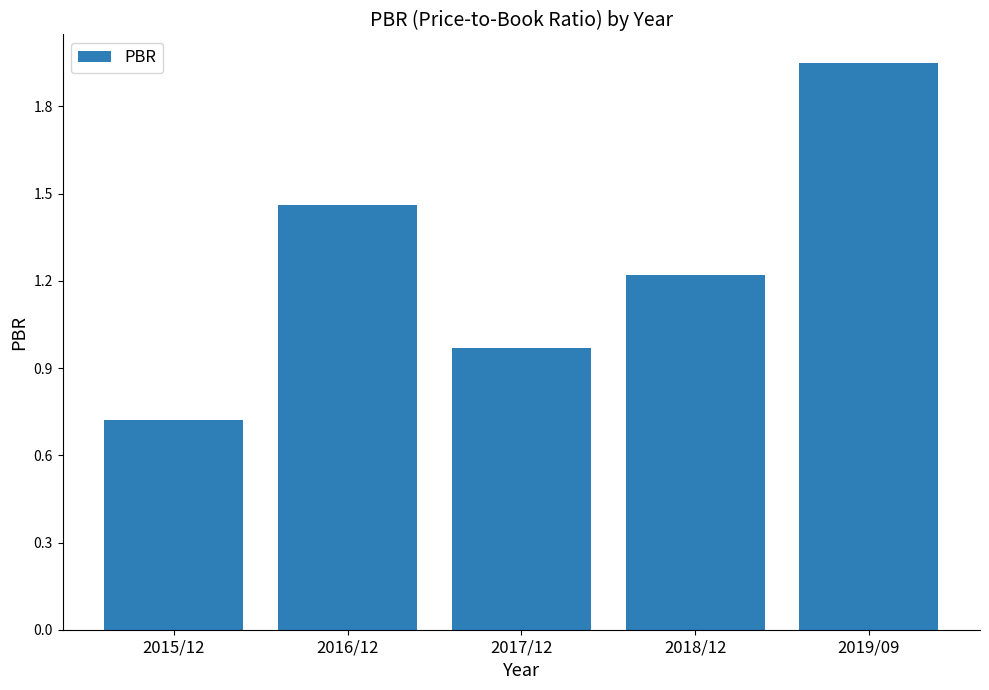

Rank the categories by value from lowest to highest.

2015/12, 2017/12, 2018/12, 2016/12, 2019/09